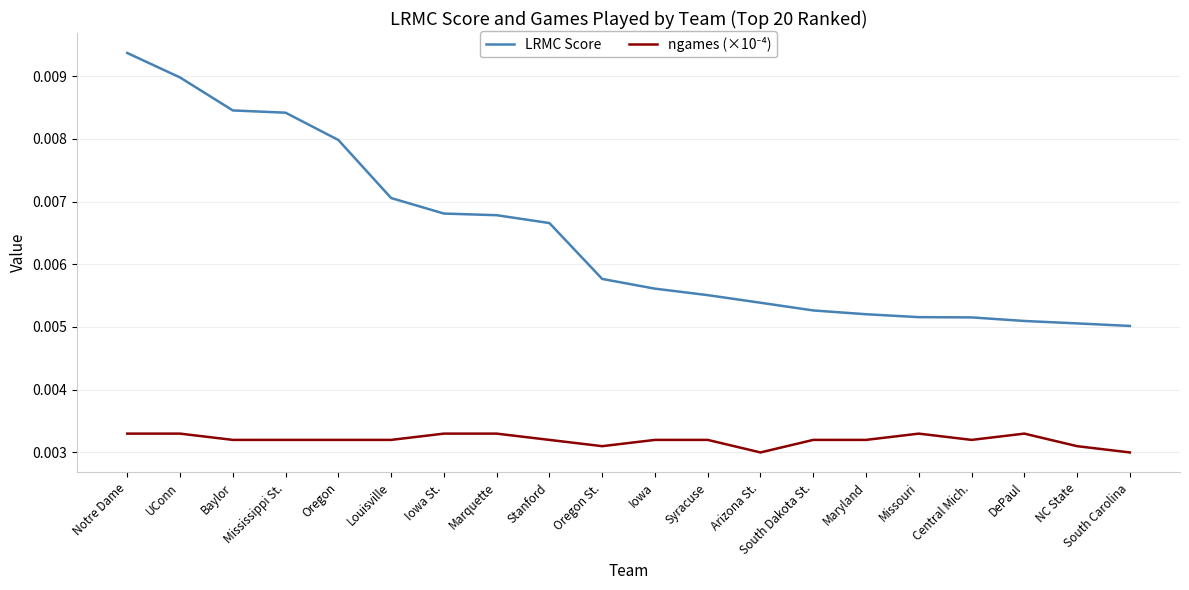

Which series has the largest range (max minus min)?

LRMC Score